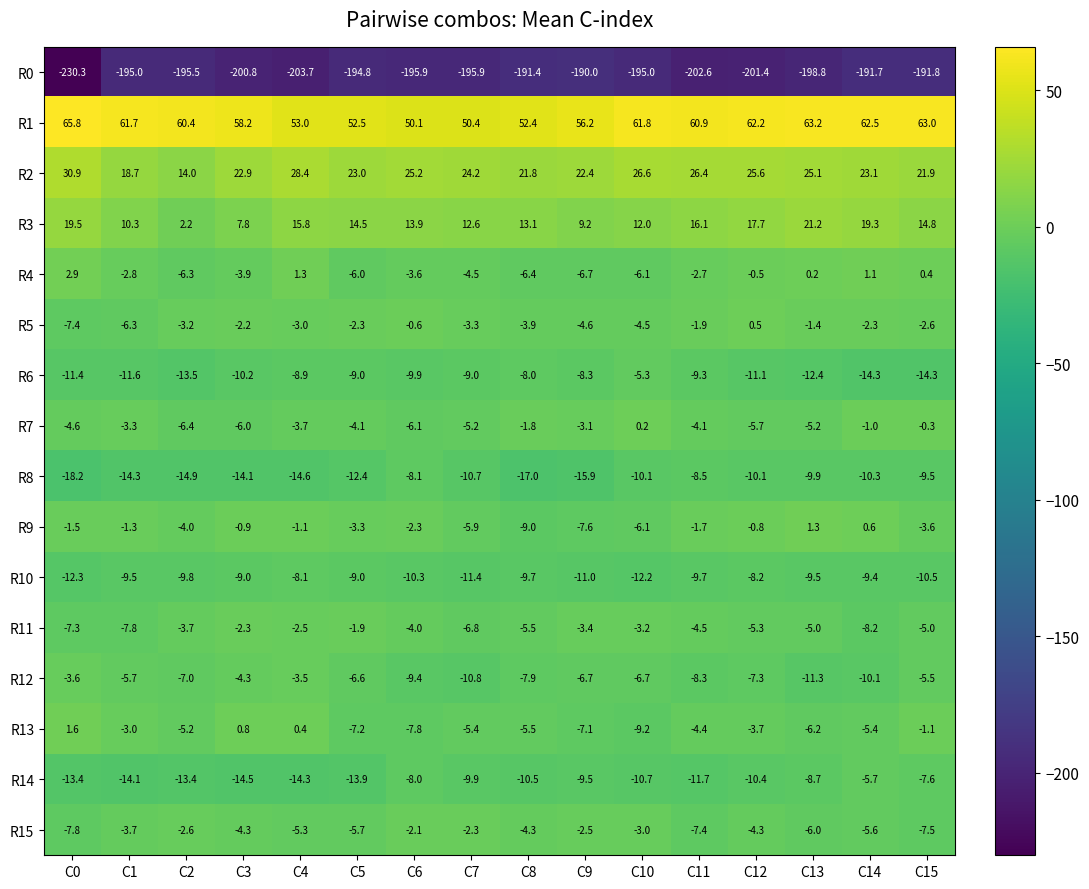

List the labels in order of R9 value, smallest first.

C8, C9, C10, C7, C2, C15, C5, C6, C11, C0, C1, C4, C3, C12, C14, C13